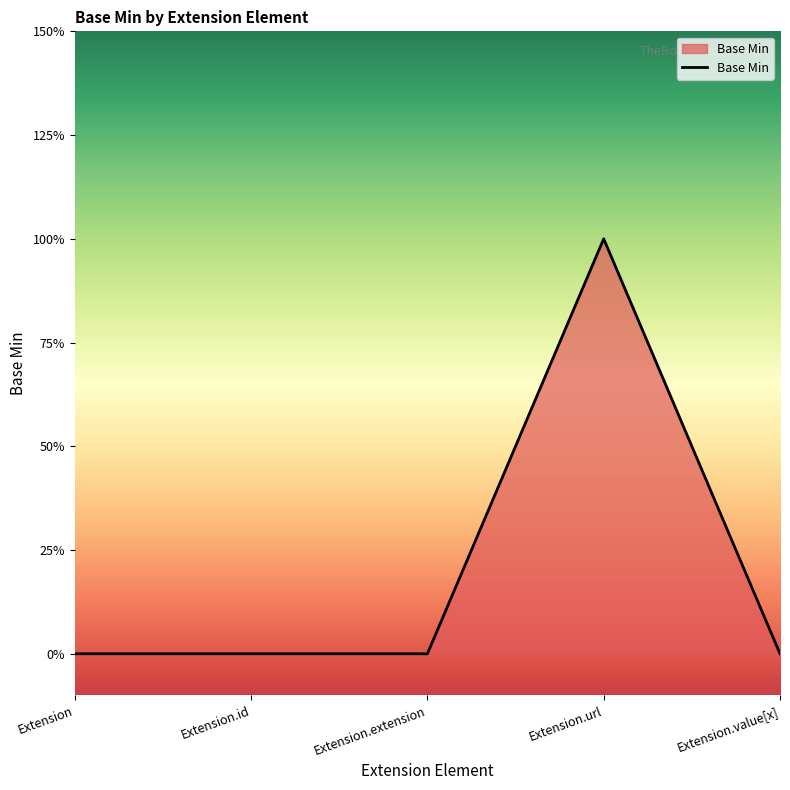

How many points are higher than both their immediate neighbors (excluding endpoints)?

1